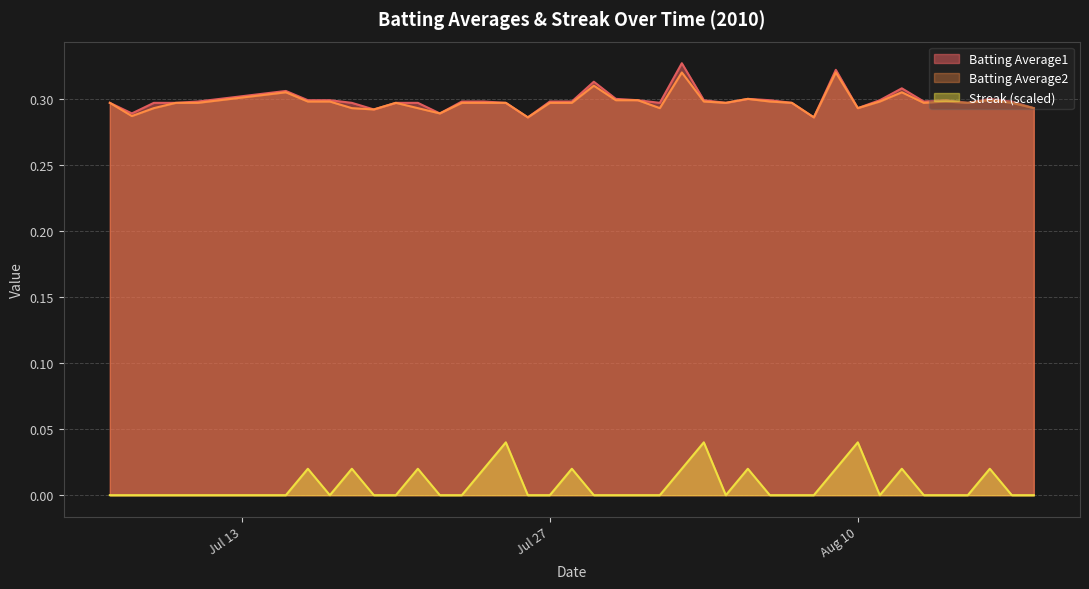

How many lines are shown in the chart?

3